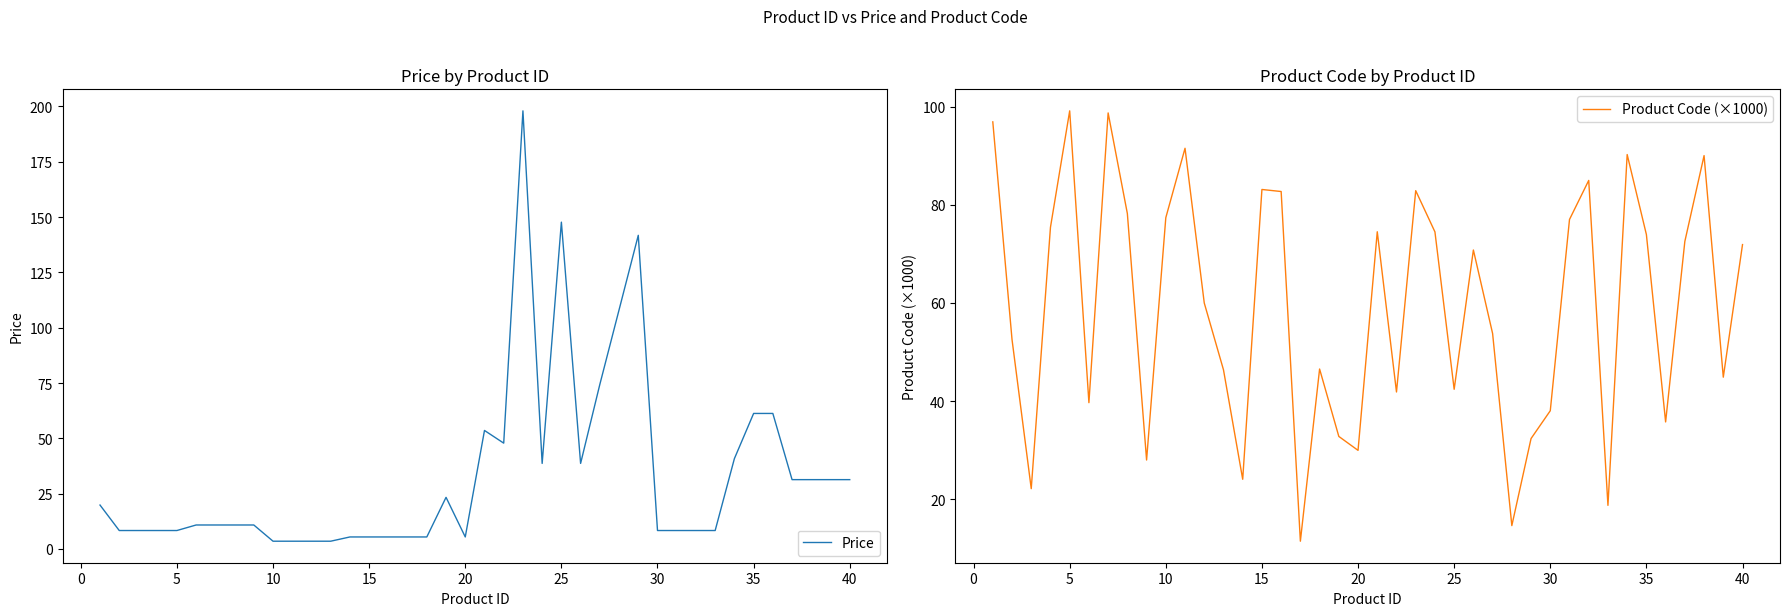

What is the value of the Product Code (×1000) point at the 28th from the left?

14.6